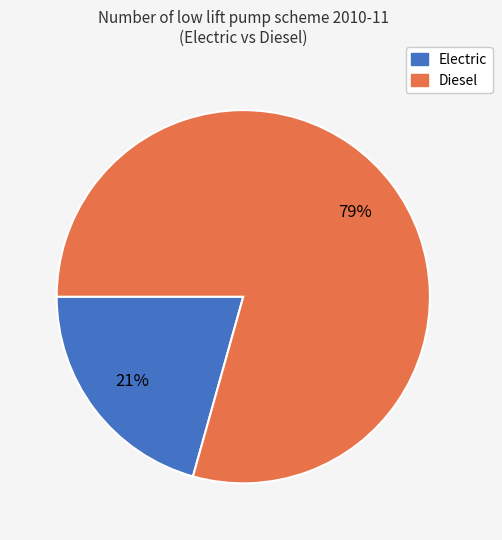

Is there any slice that represents more than half of the pie?

Yes